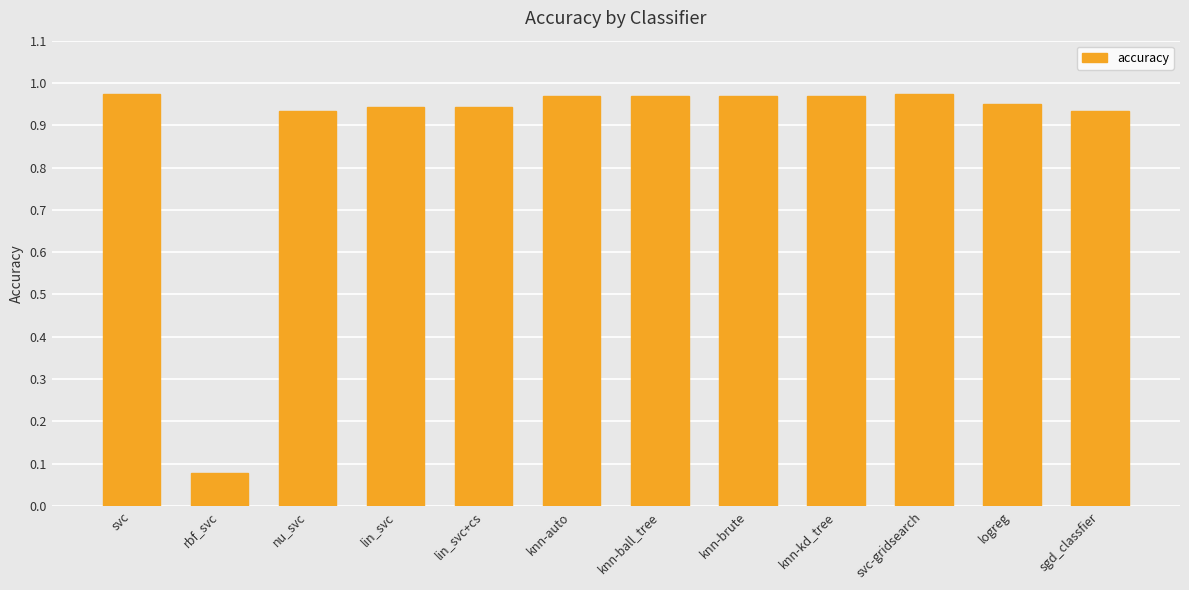

What position from the right is logreg?

2